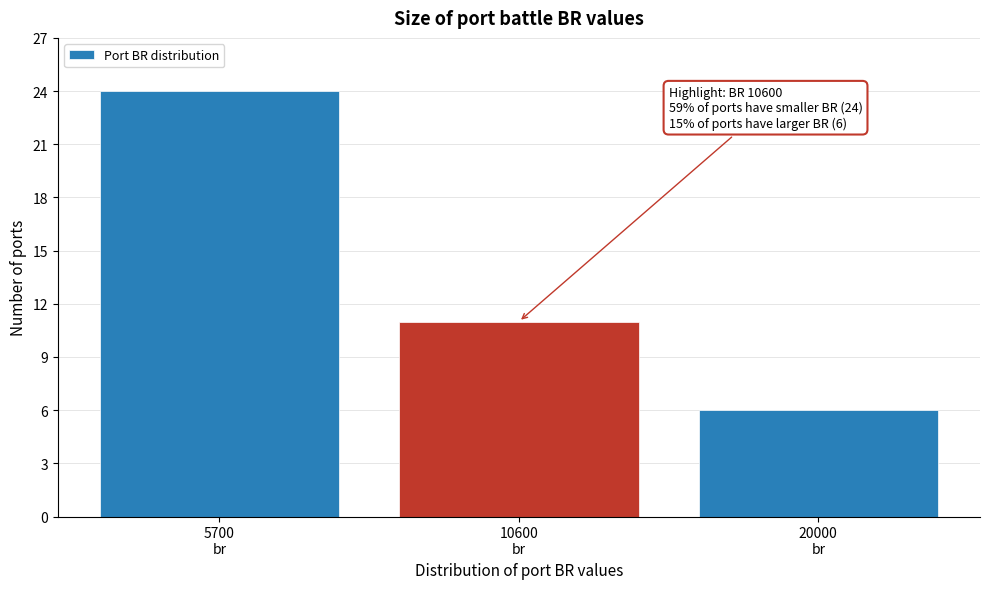

Reading right to left, what are all the values shown in this chart?

6	11	24